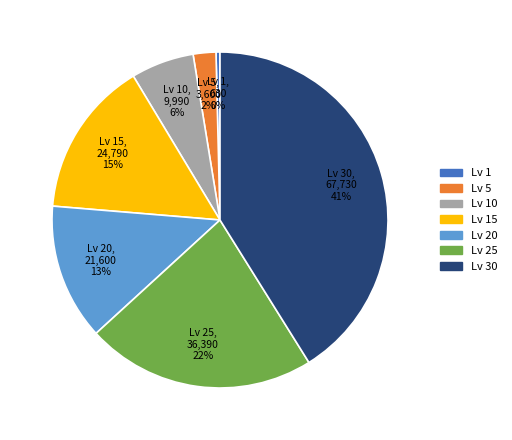

To the nearest percent, what is the difference between the largest and smallest slice percentages?

41%